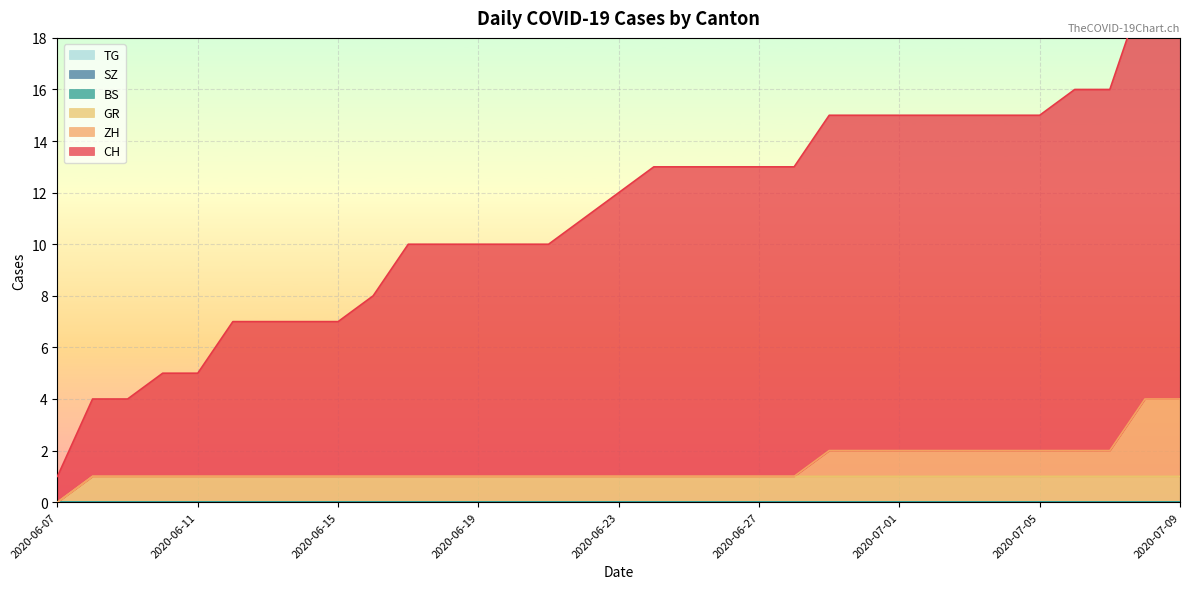

Which series changed the most between 2020-06-11 and 2020-06-17?

CH